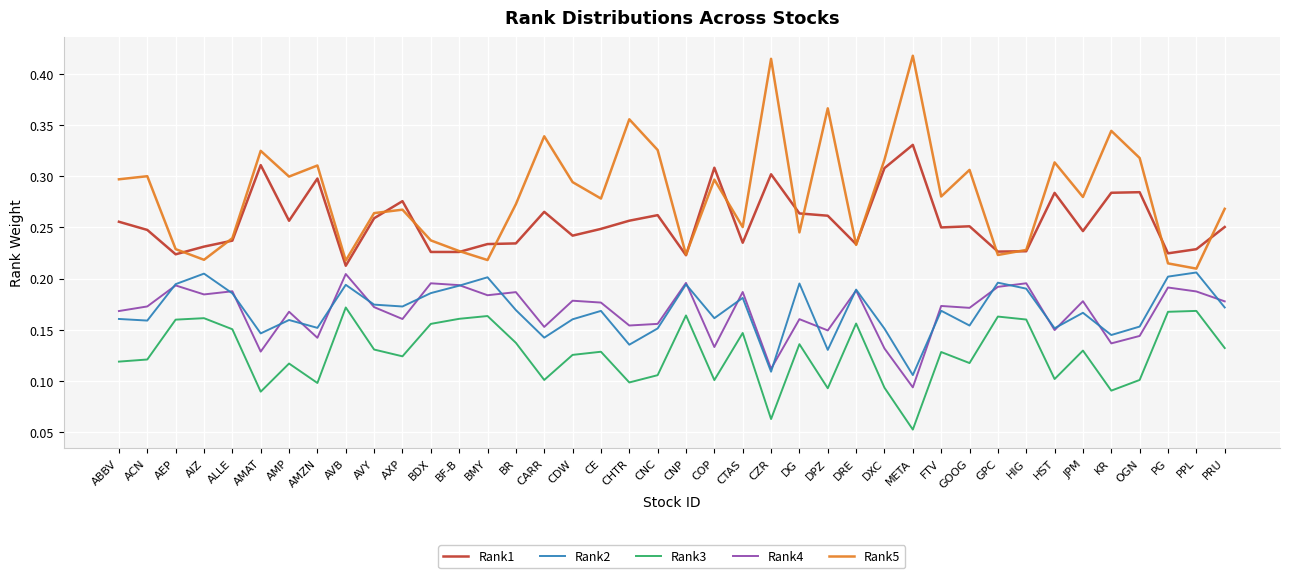

What is the total value across all series at BMY?

1.0